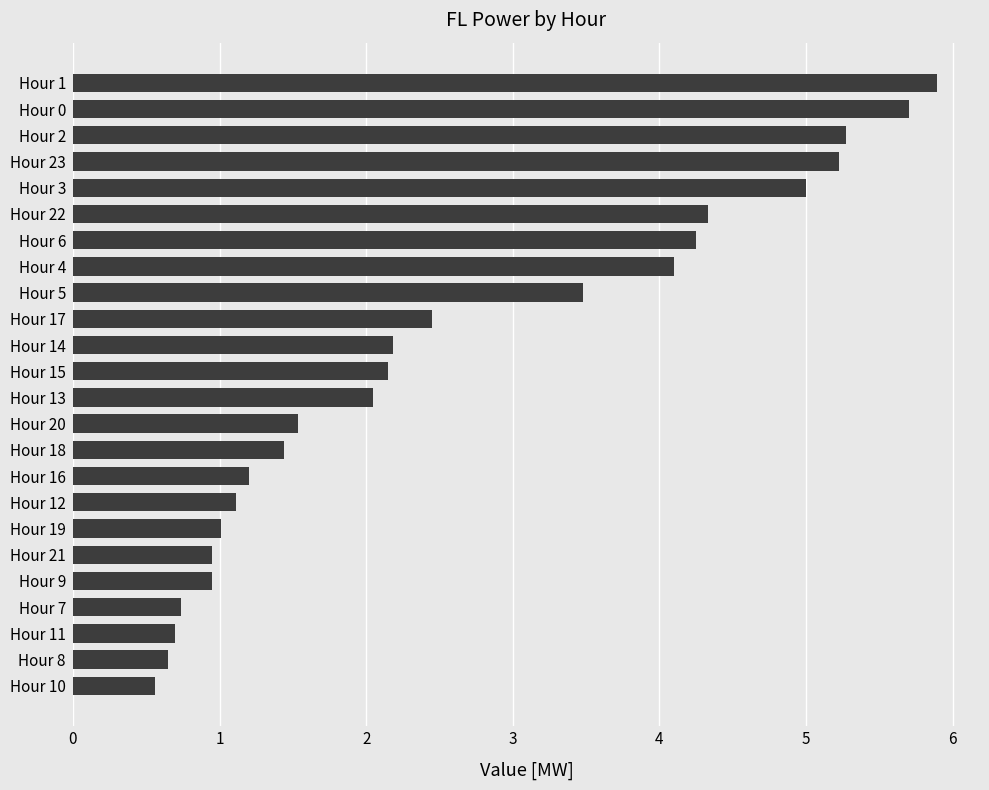

What is the smallest value displayed?

0.6